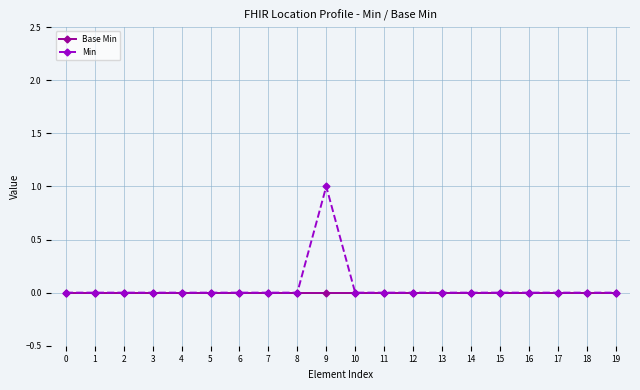

Which series has the widest spread of values?

Min